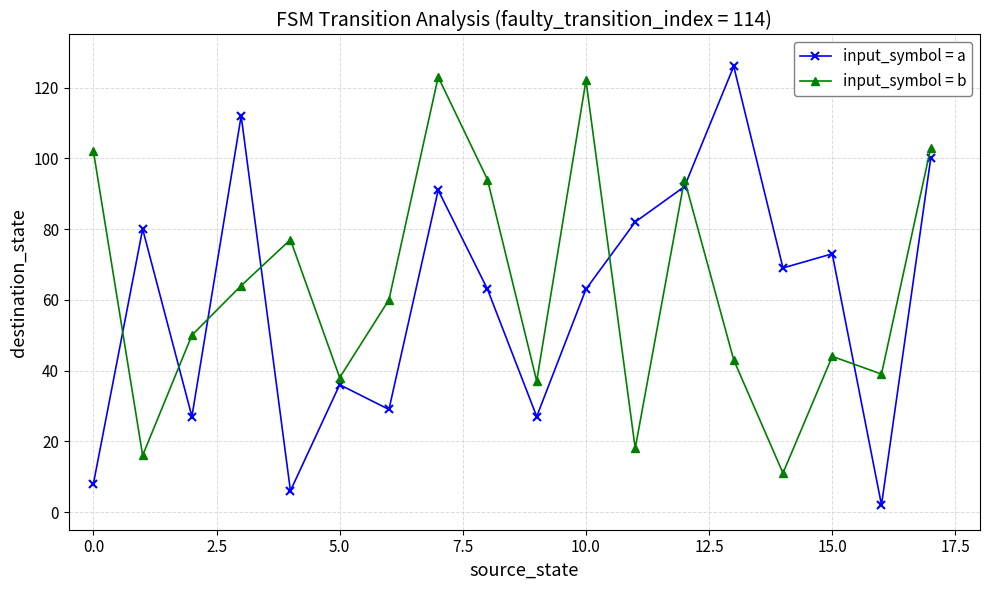

How many interior local valleys does the input_symbol = b series have?

6